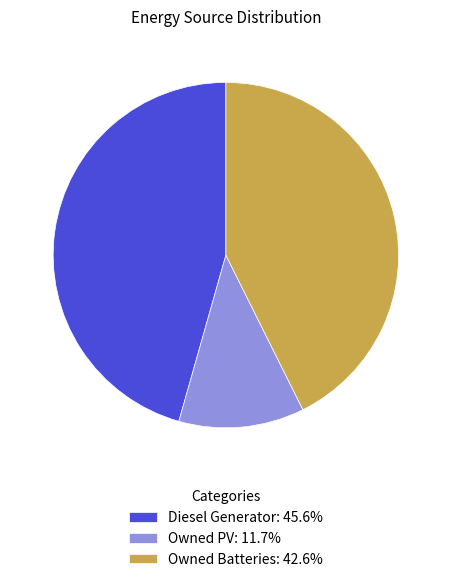

Rank the categories by value from lowest to highest.

Owned PV, Owned Batteries, Diesel Generator